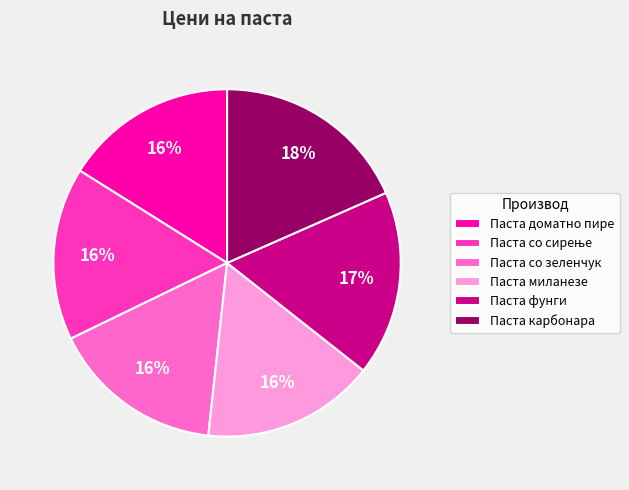

True or false: Паста со зеленчук accounts for 7% of the total.

False